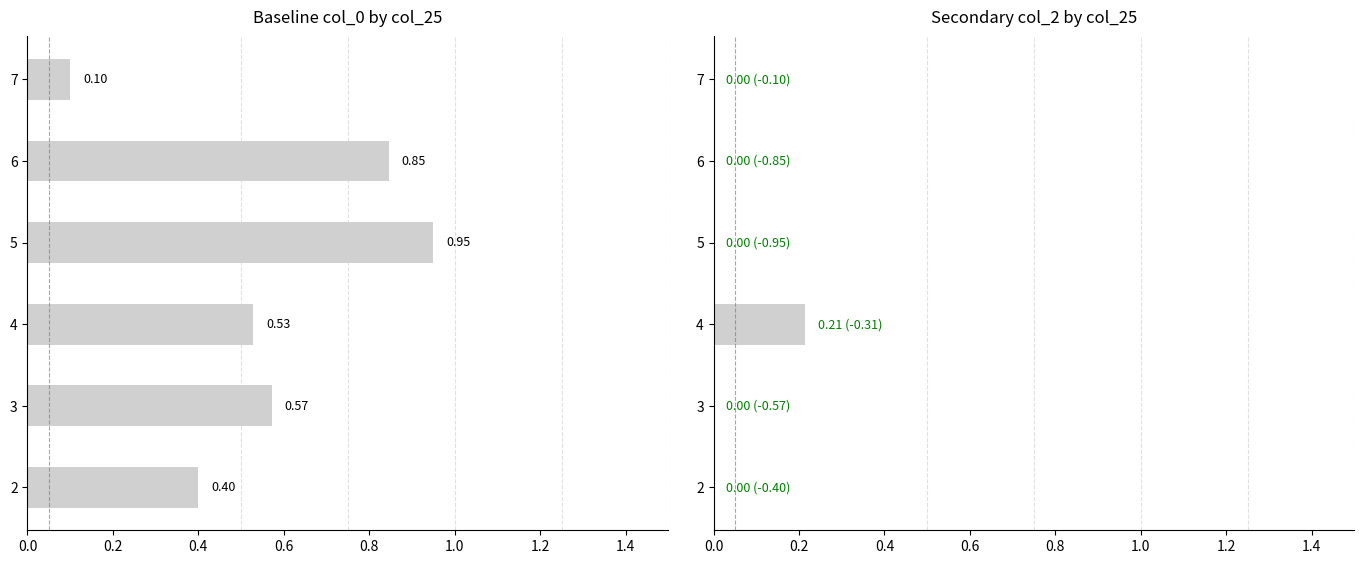

True or false: the data shows -0.1 at 2.

False